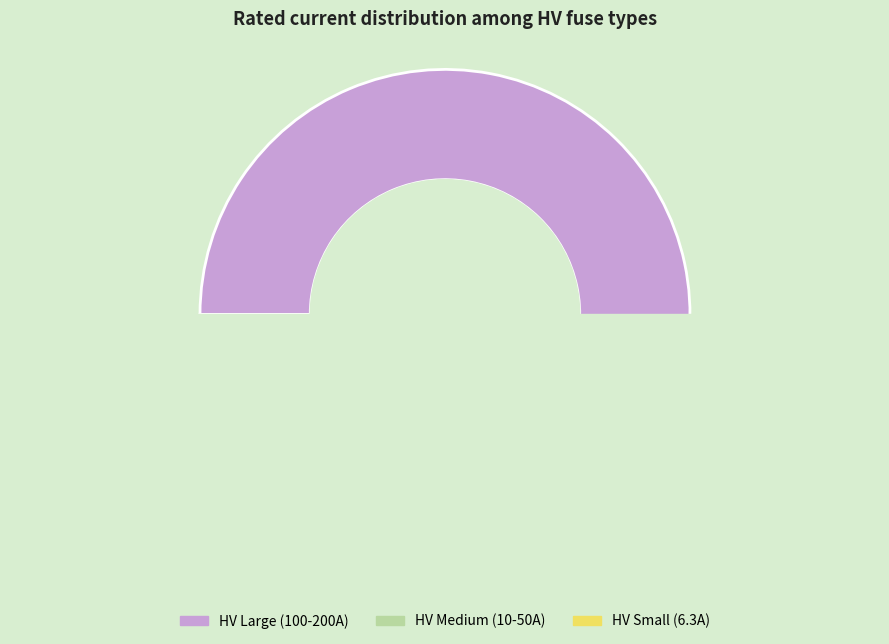

What is the smallest slice in the pie chart?

HV 6.3A